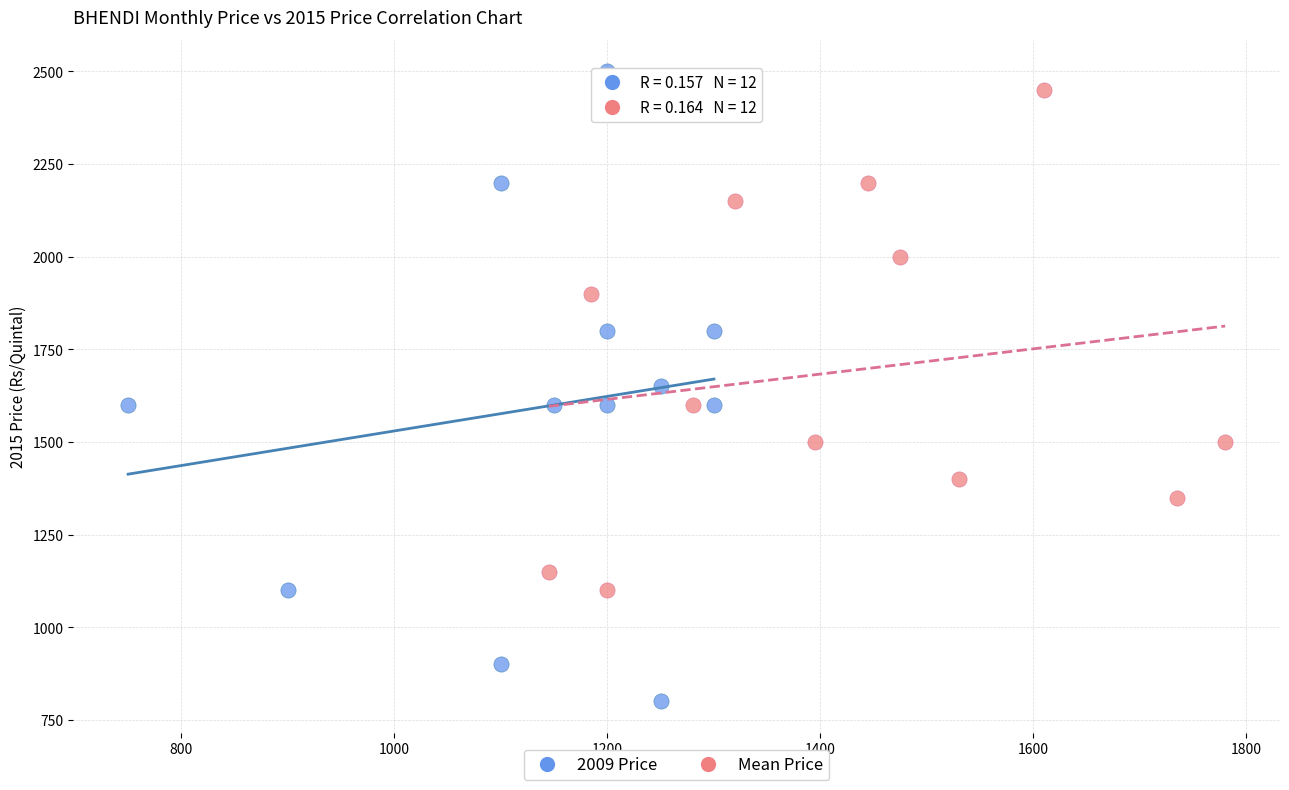

Which series reaches the minimum Y coordinate?

2009 Price